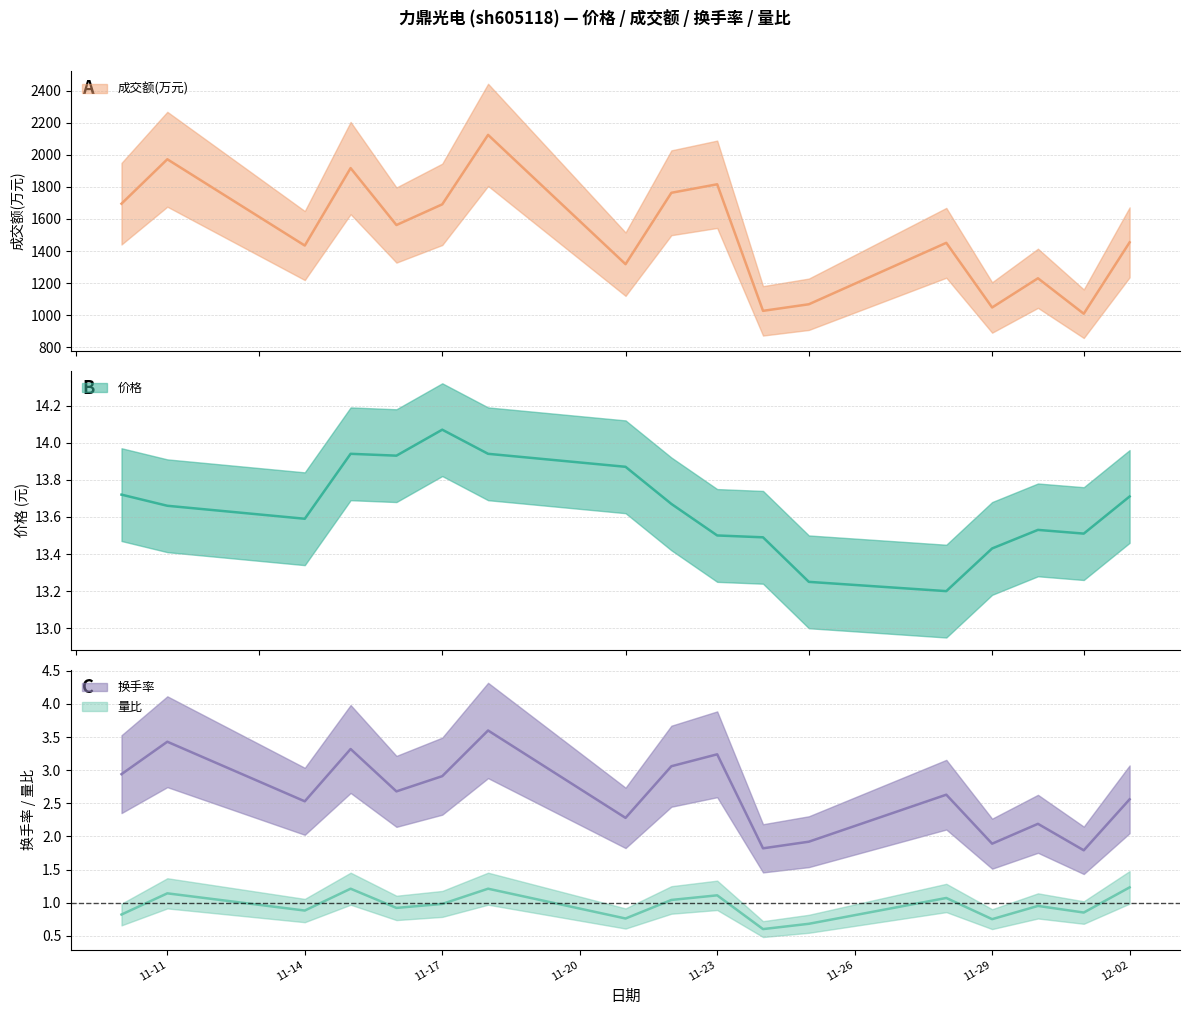

Does the chart have visible grid lines?

Yes